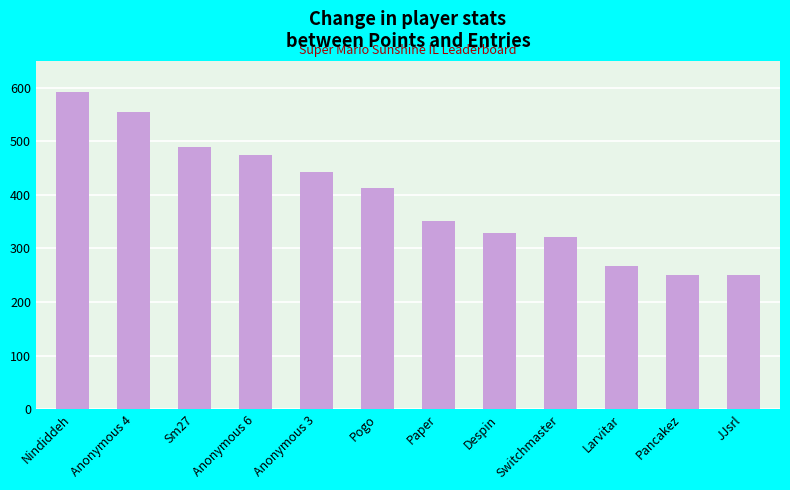

What is the minimum value shown in the chart?

250